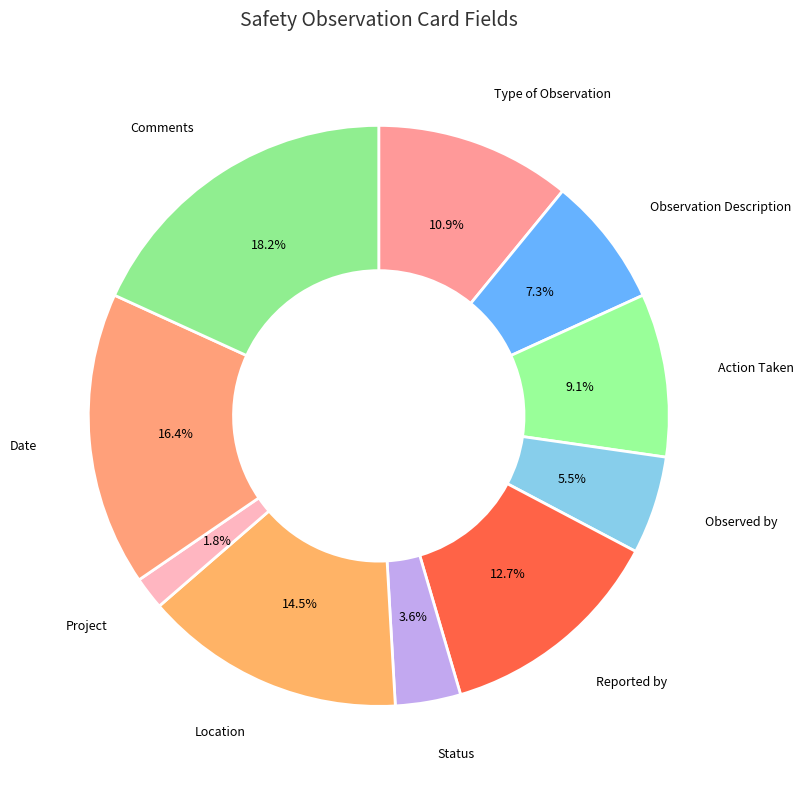

How many segments does this pie chart have?

10